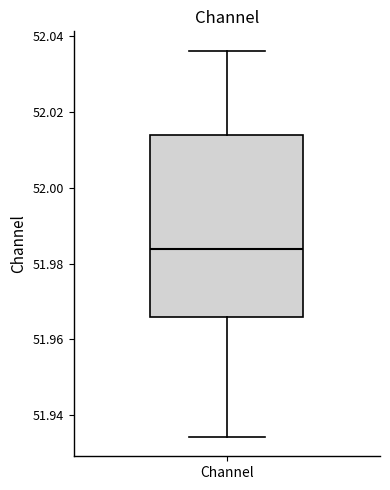

Read this box plot against the y-axis: the position of the median line, the range covered by the box, and the ends of both whiskers. The values are not printed on the chart, so give them approximately, as read against the axis.

median 51.984, box 51.966 to 52.014, whiskers 51.934 to 52.036